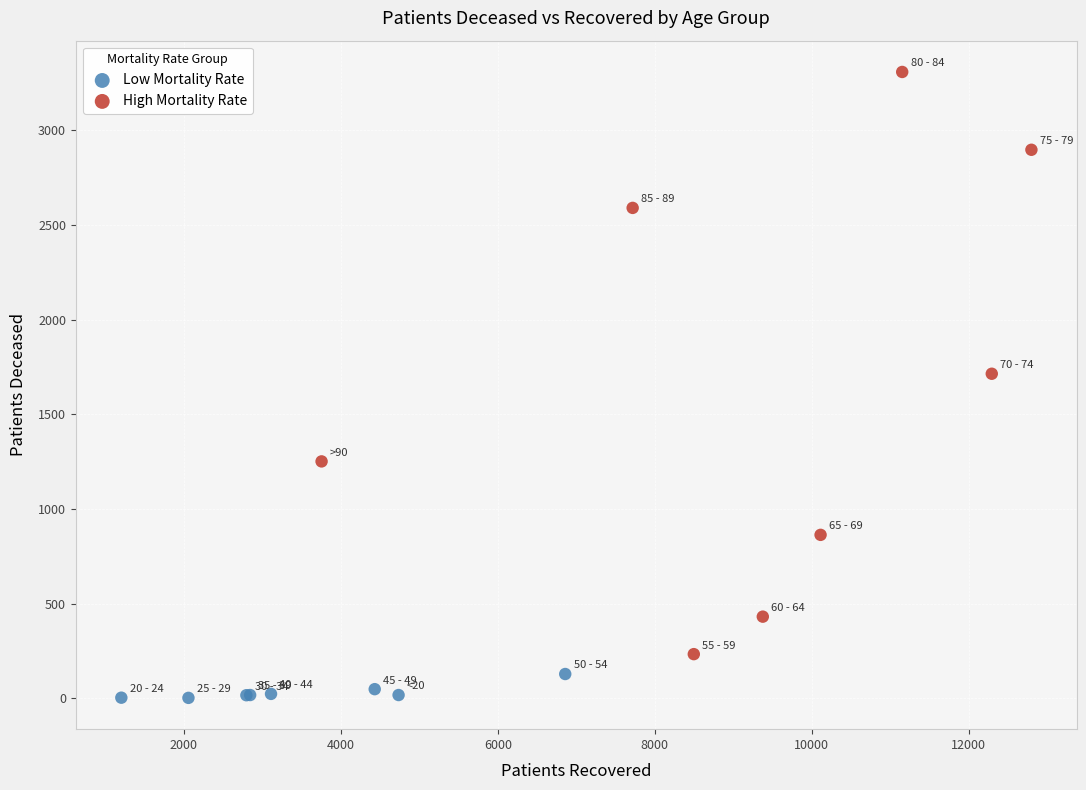

What are all the series names shown in the legend?

Low Mortality Rate, High Mortality Rate